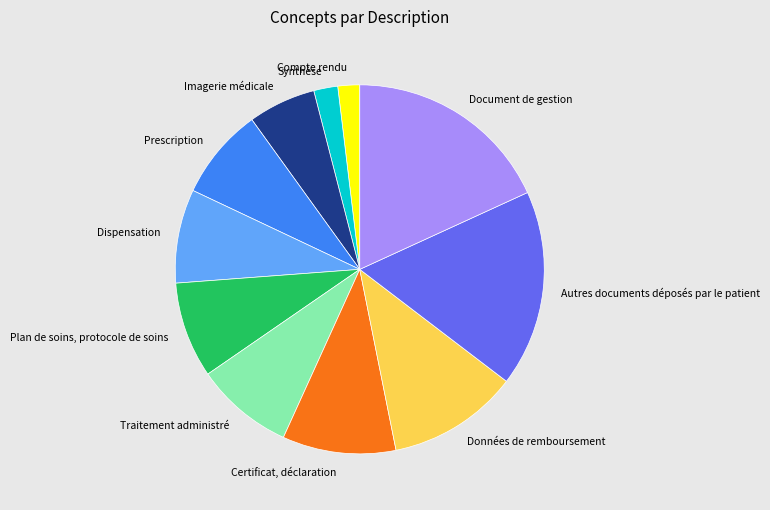

Which has a higher value, Compte rendu or Prescription?

Prescription